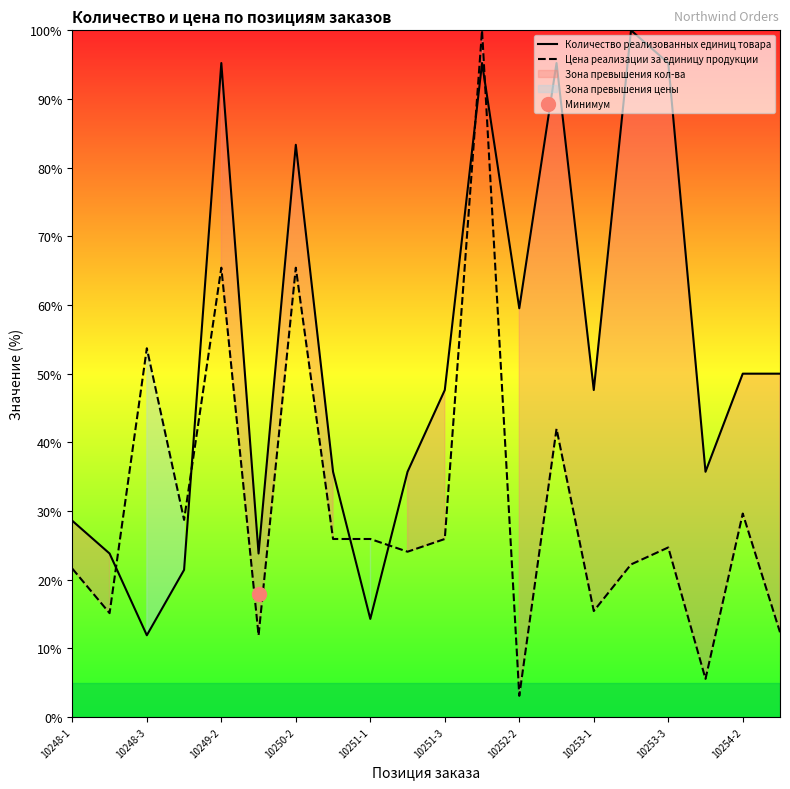

Which series has the largest total across all categories?

Количество реализованных единиц товара